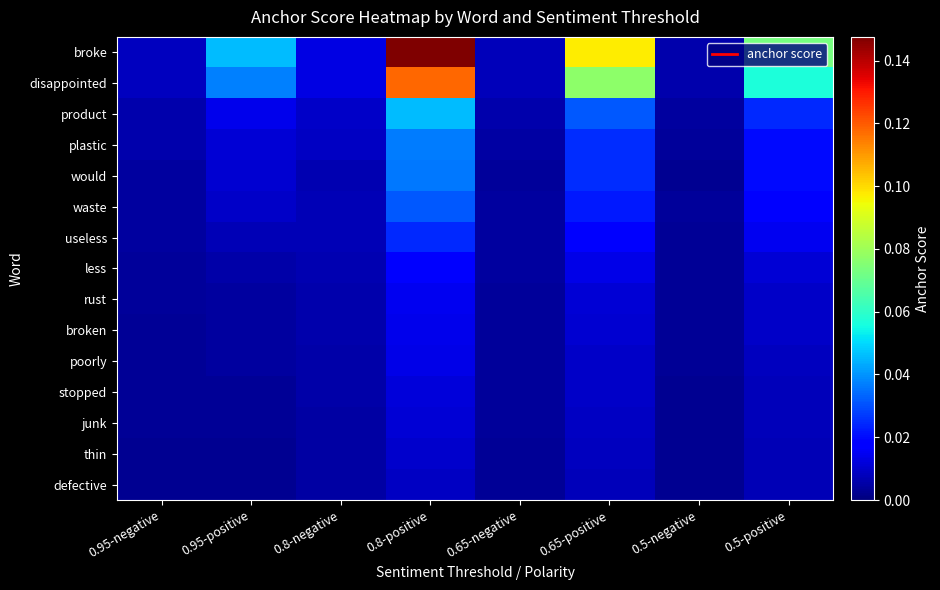

What is the greatest value displayed?

0.1